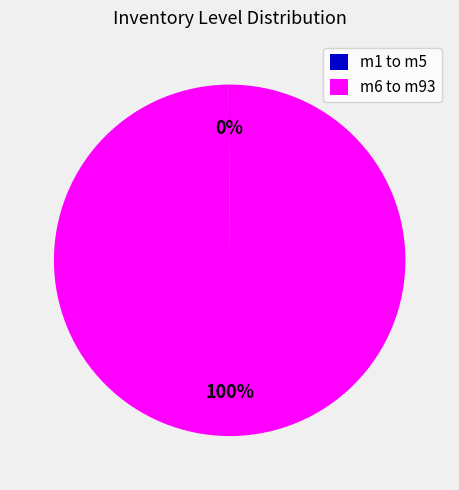

True or false: m6 to m93 accounts for 100% of the total.

True